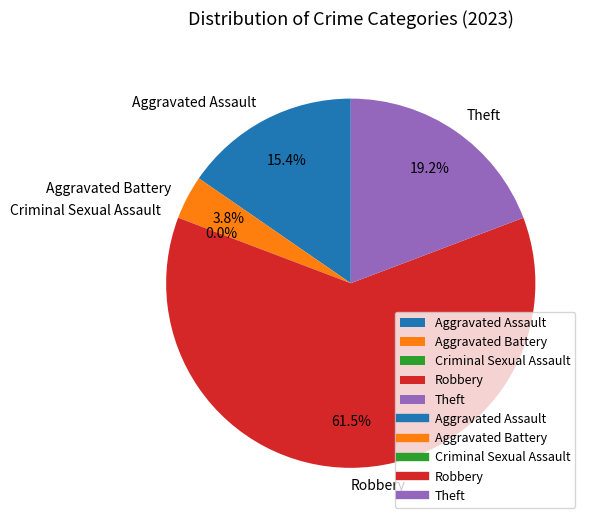

What is the ratio of the value at Aggravated Battery to the value at Theft?

0.2